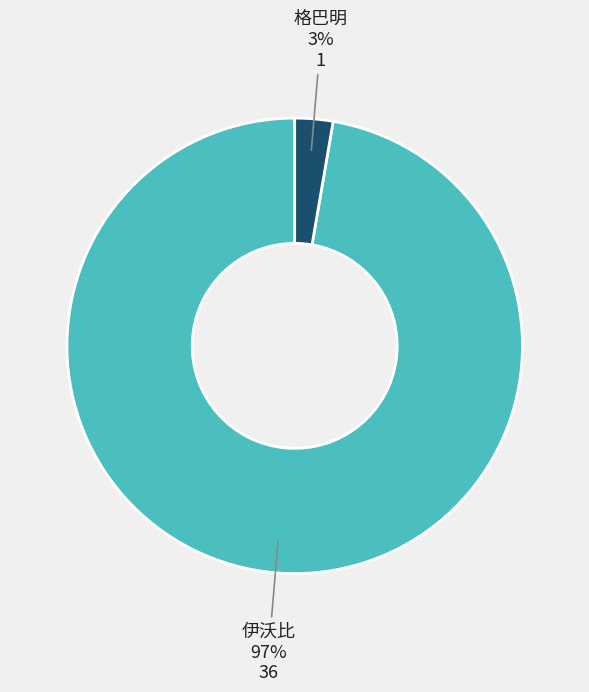

Do 格巴明 and 伊沃比 together represent more than half of the pie?

Yes